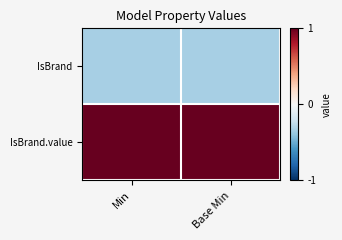

What is the total value across all series at Min?

1